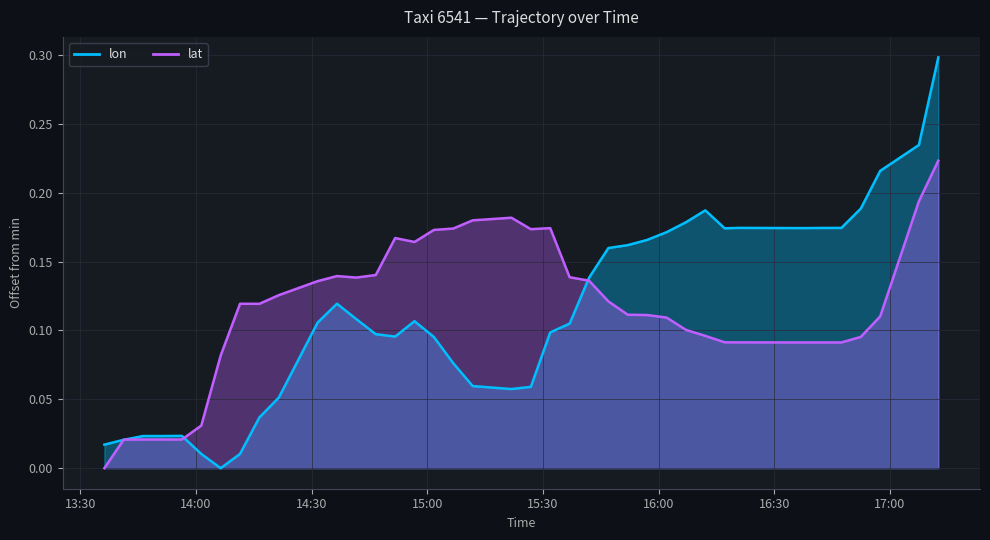

How many values in lat are above zero?

38